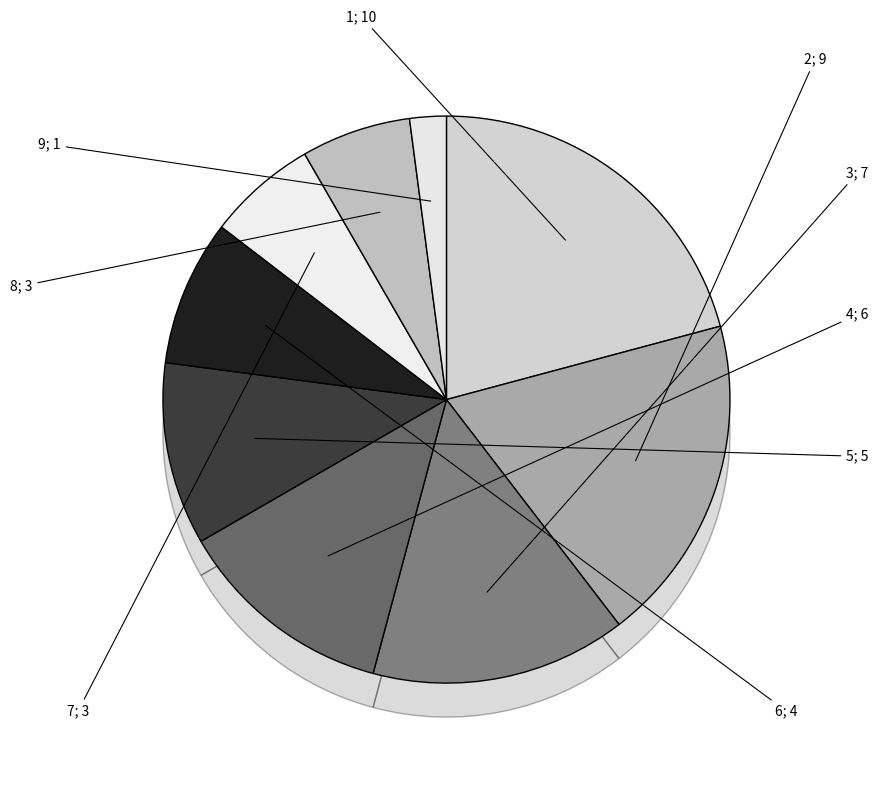

Do 2 and 6 together represent more than half of the pie?

No